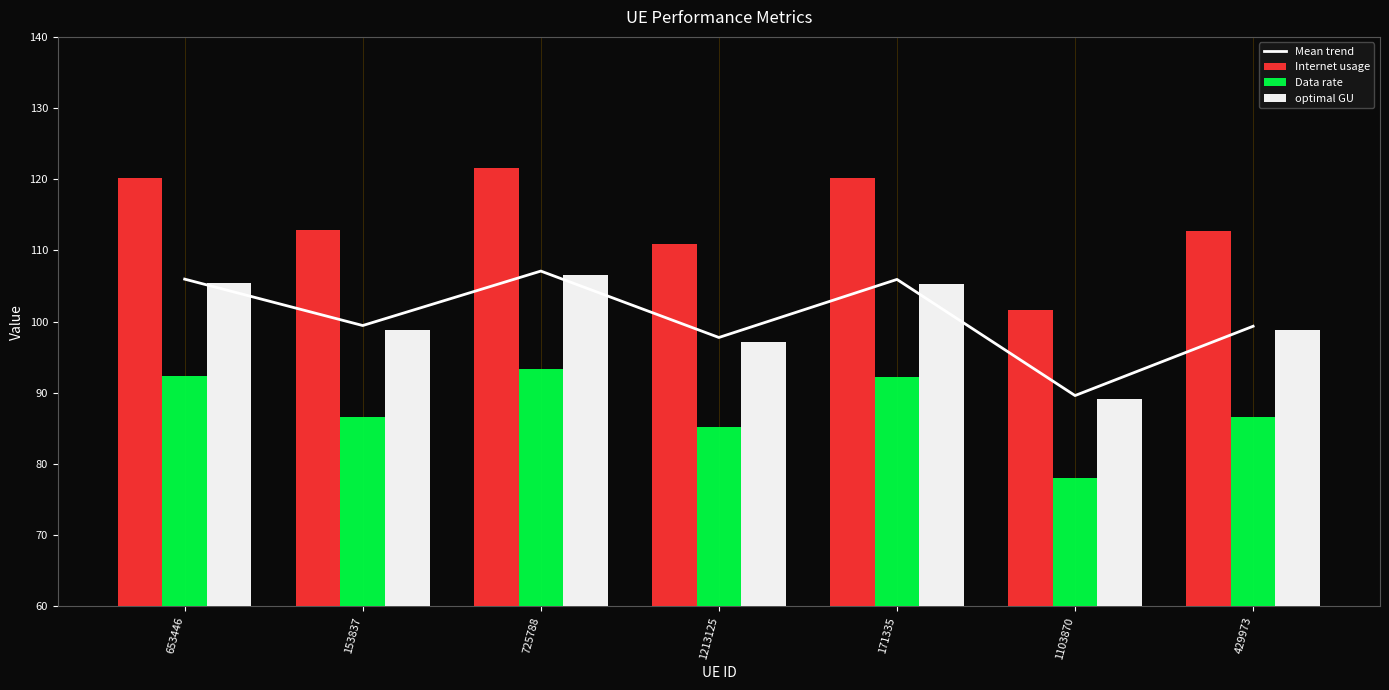

What is the value of the Data rate bar at the 4th from the left?

85.2